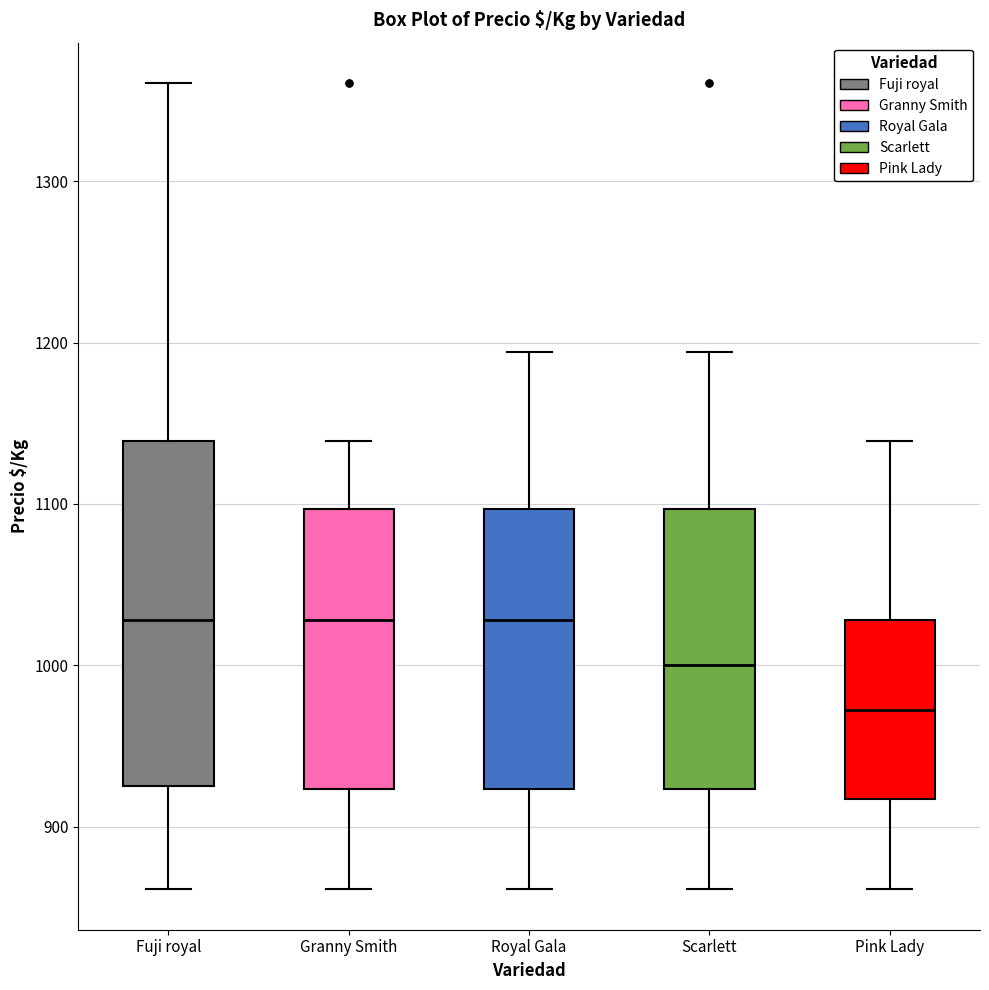

Reading left to right, transcribe this box plot: for each box, give where its median line is, the range the box spans, and where its two whiskers end, as read against the y-axis. The values are not printed on the chart, so give them approximately, as read against the axis.

Fuji royal: median 1030, box 930 to 1140, whiskers 860 to 1360
Granny Smith: median 1030, box 920 to 1100, whiskers 860 to 1140
Royal Gala: median 1030, box 920 to 1100, whiskers 860 to 1190
Scarlett: median 1000, box 920 to 1100, whiskers 860 to 1190
Pink Lady: median 970, box 920 to 1030, whiskers 860 to 1140